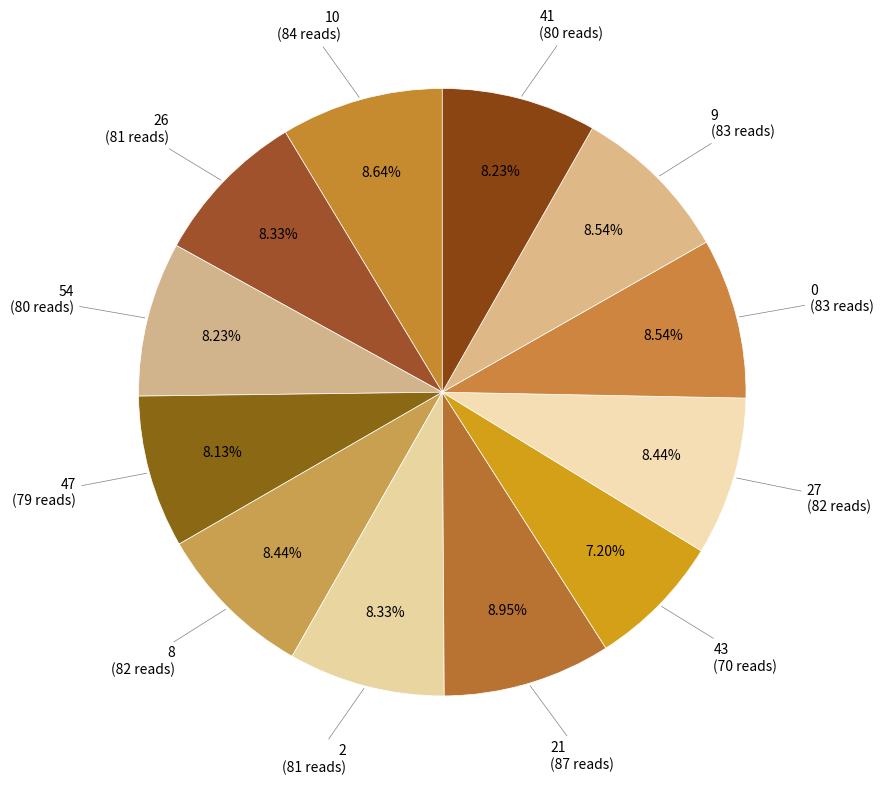

How many slices are in this pie chart?

12